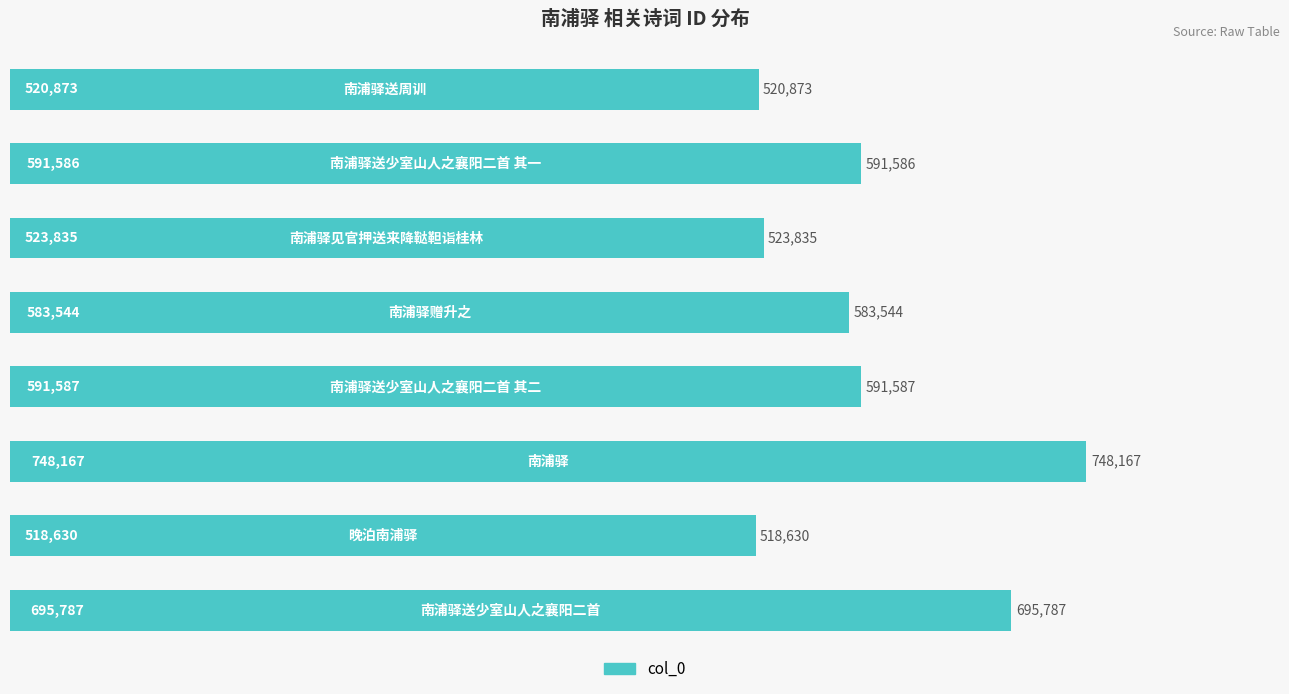

Reading top to bottom, extract all data points from this chart.

520873	591586	523835	583544	591587	748167	518630	695787